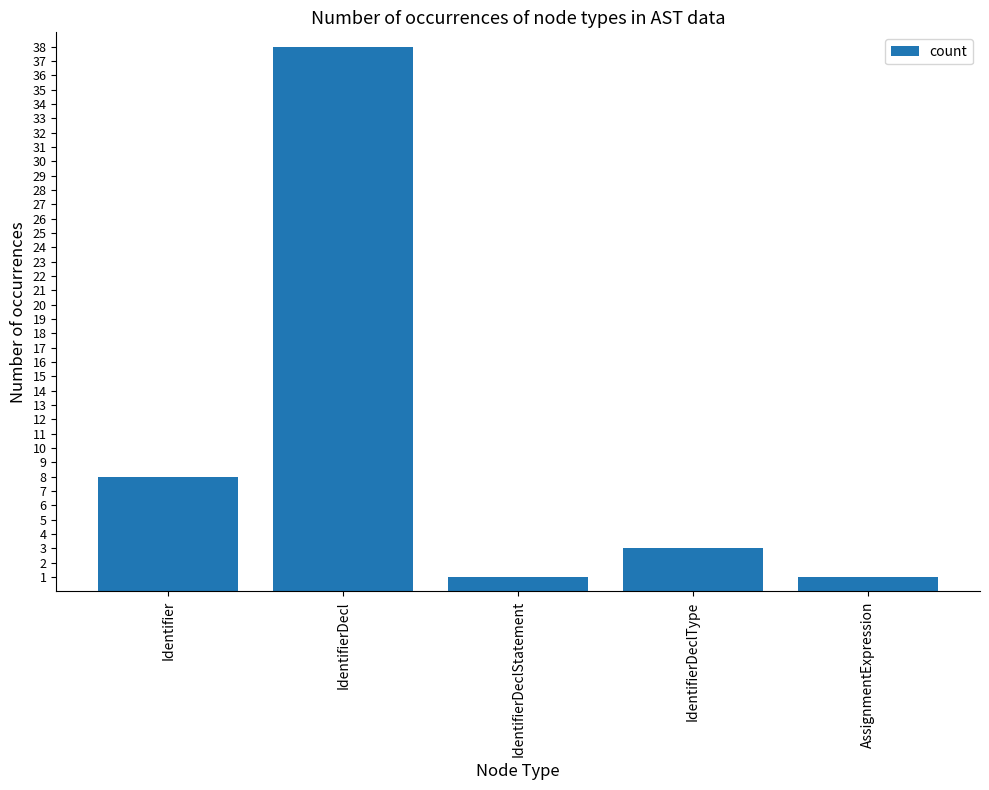

Are the bars grouped side by side (vs. stacked)?

No